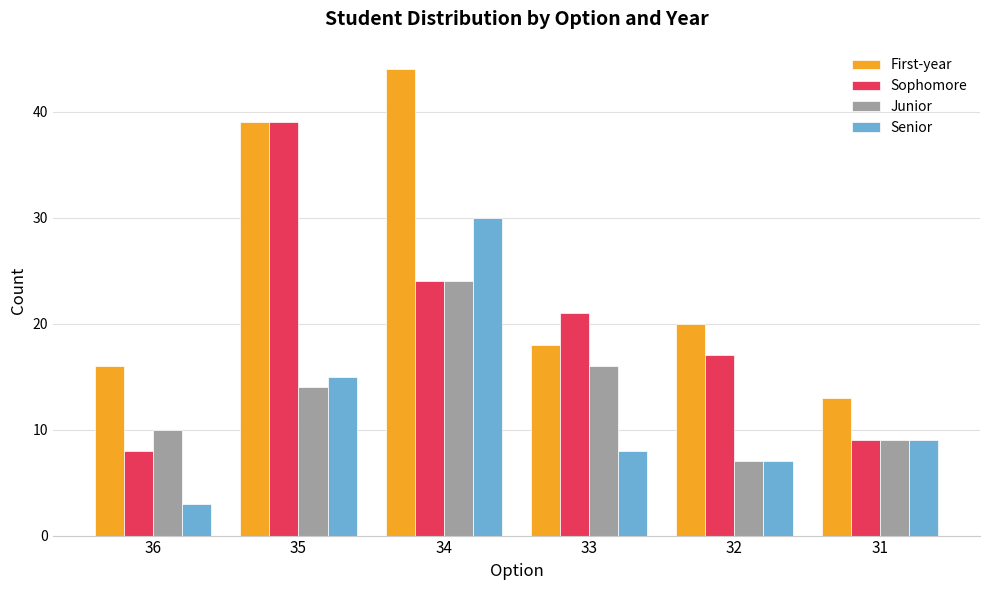

How many bars are there in total?

24